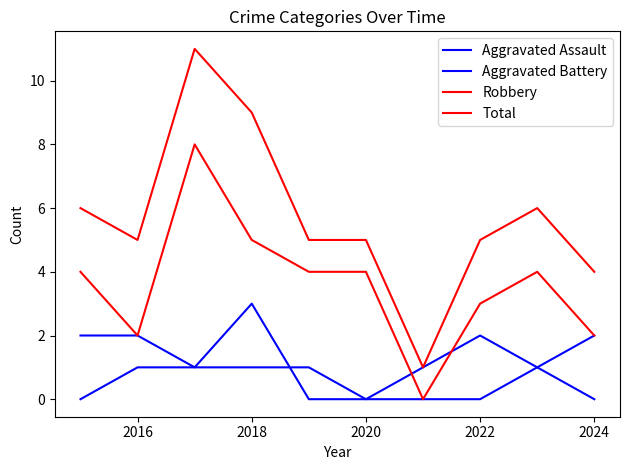

Does the chart have visible grid lines?

No